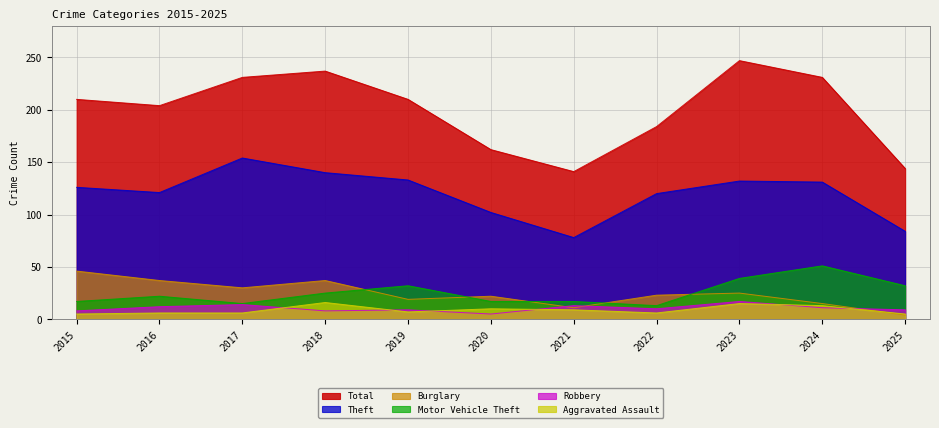

True or false: Burglary and Total intersect in this chart.

False